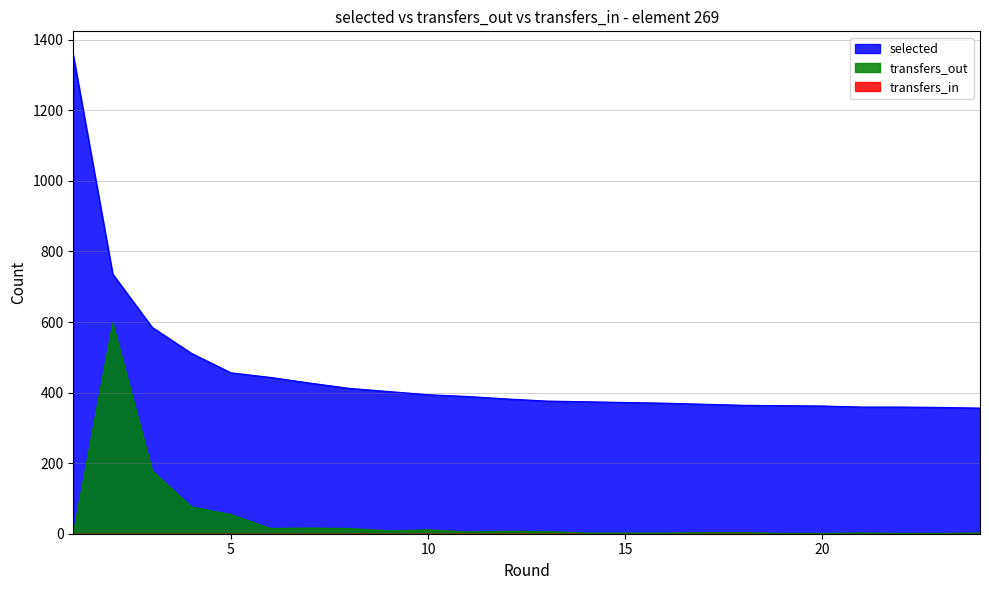

What is the sum of the selected values at 18 and 20?

726